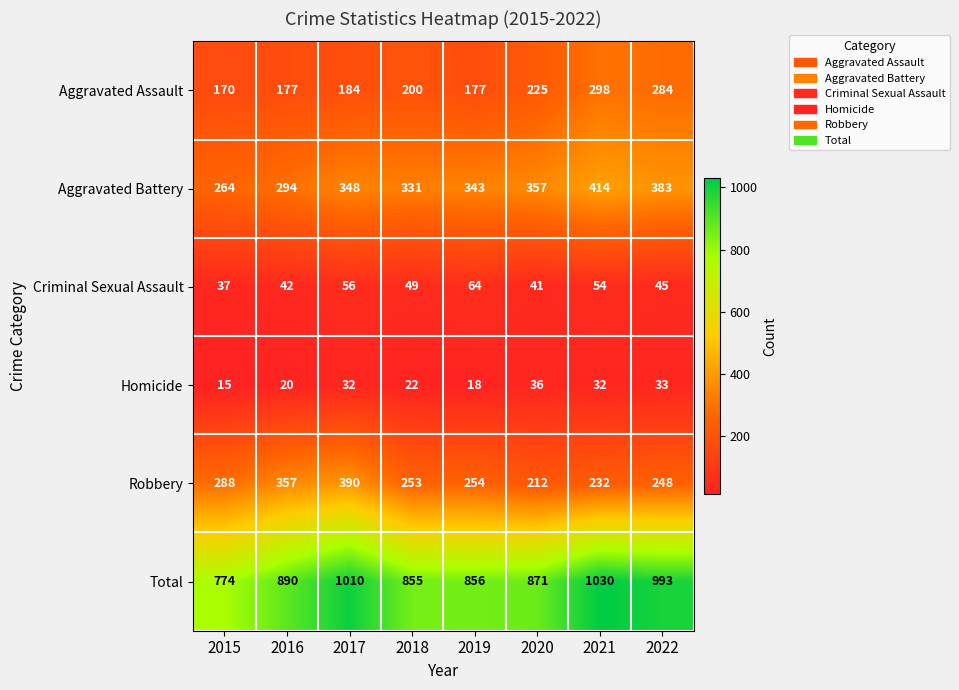

Which series changed the most between 2015 and 2017?

Total